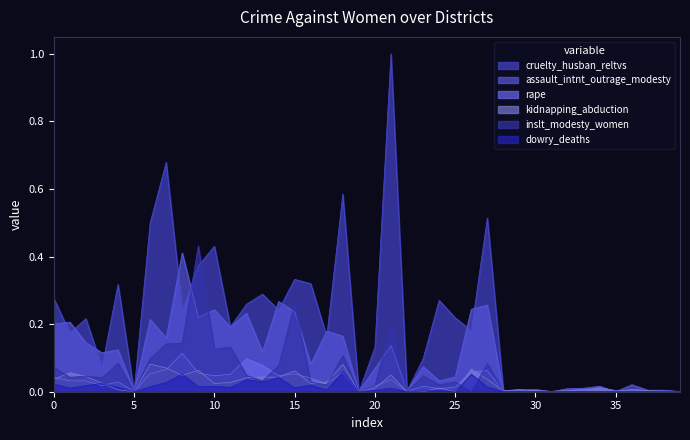

The value of inslt_modesty_women at 30 is 0.3. True or false?

False